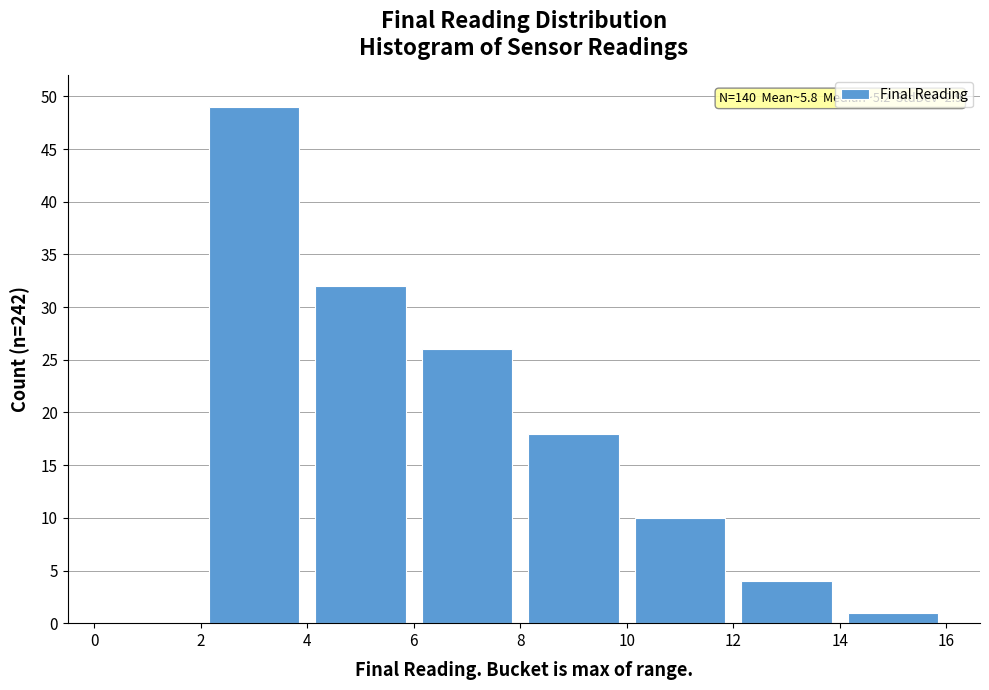

Which range on the x-axis has the tallest bar?

2 to 4